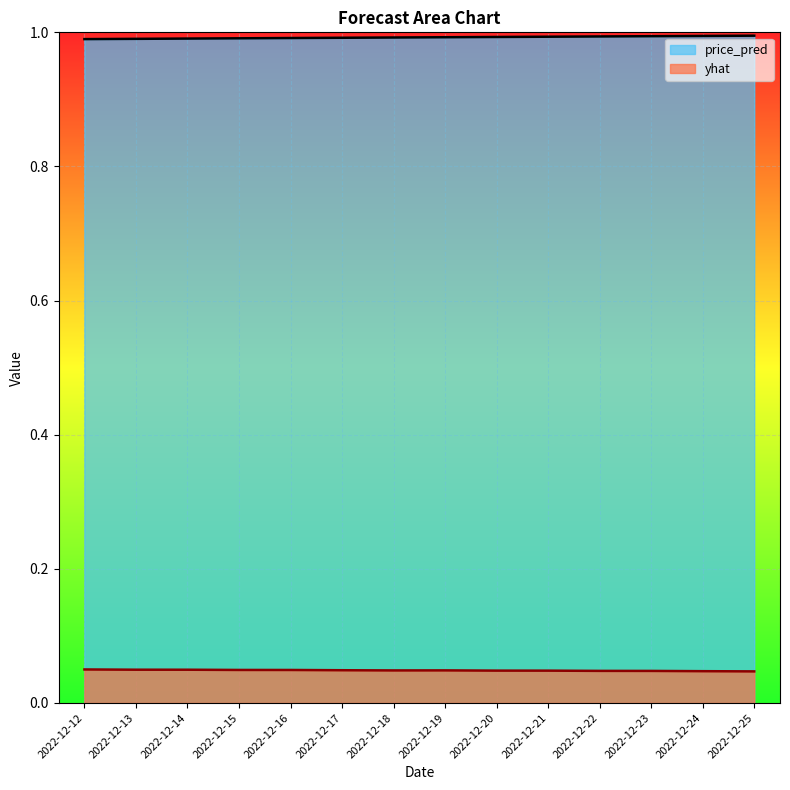

Reading left to right, list all the values displayed in this chart.

yhat: 0.1	0.0	0.0	0.0	0.0	0.0	0.0	0.0	0.0	0.0	0.0	0.0	0.0	0.0
price_pred: 1.0	1.0	1.0	1.0	1.0	1.0	1.0	1.0	1.0	1.0	1.0	1.0	1.0	1.0